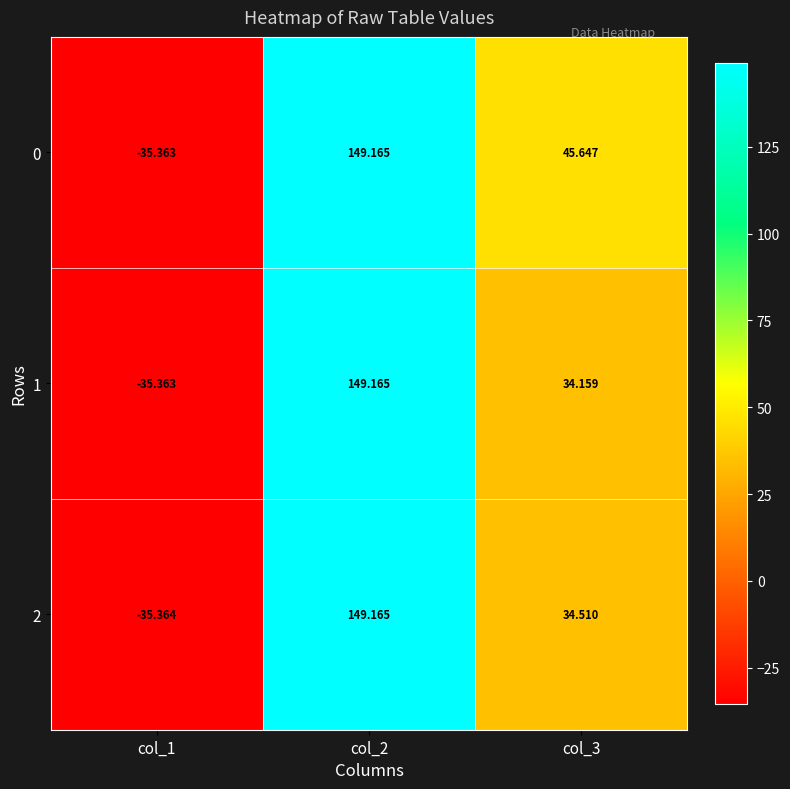

Rank the series at col_2 from highest to lowest value.

0, 1, 2